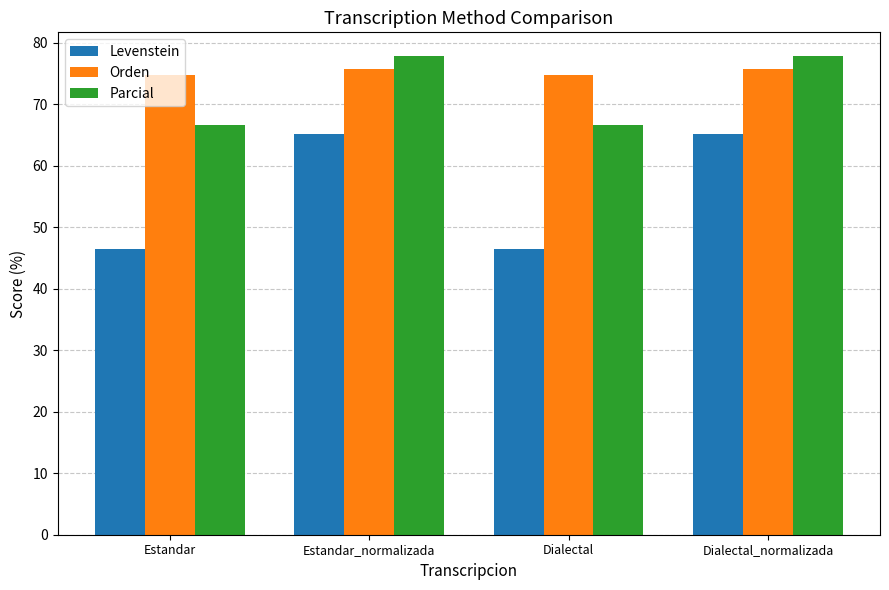

What is the label of the 2nd bar from the right?

Dialectal